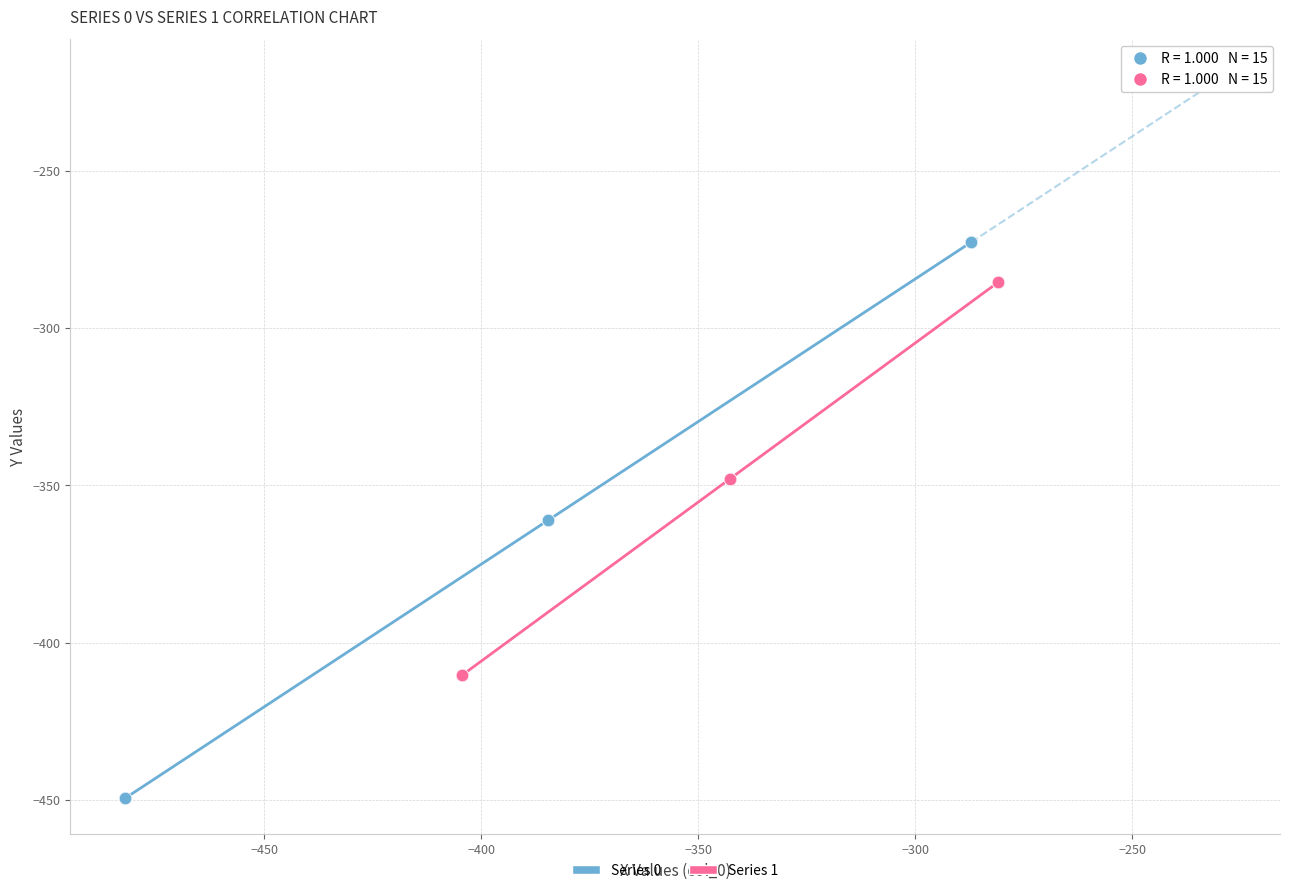

Which series has the widest spread of Y values?

Series 0